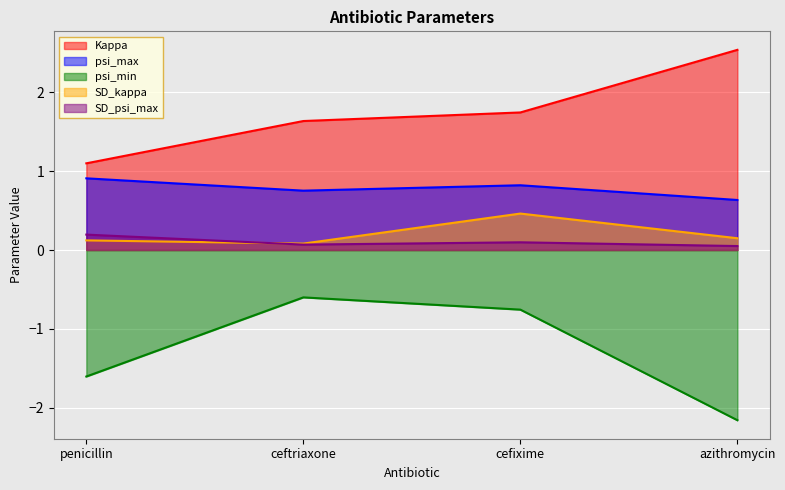

Does the chart display data point markers on the line(s)?

No